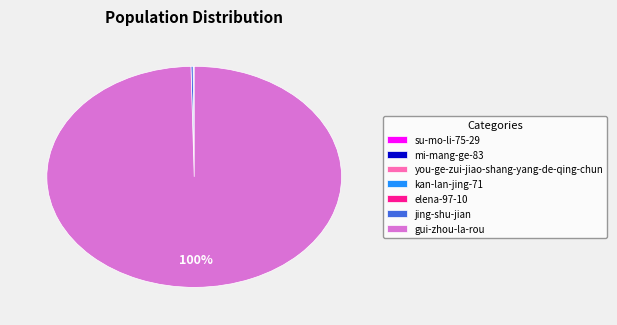

To the nearest percent, what is the average slice percentage?

14%